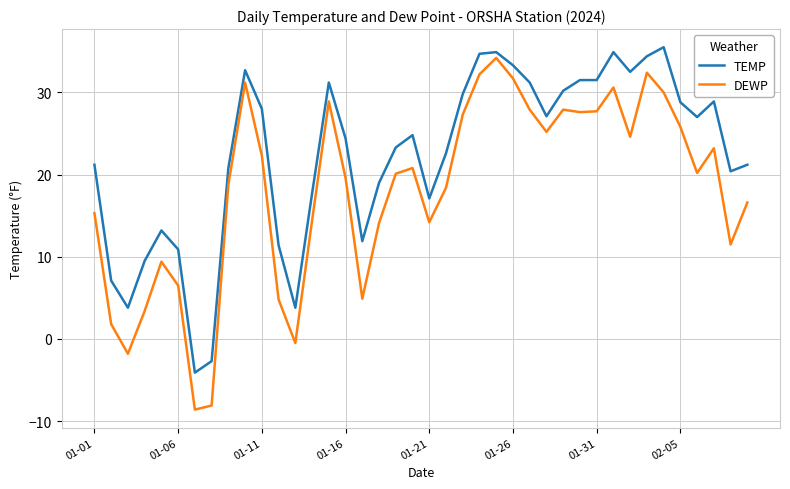

Rank the series by their average value, from lowest to highest.

DEWP, TEMP